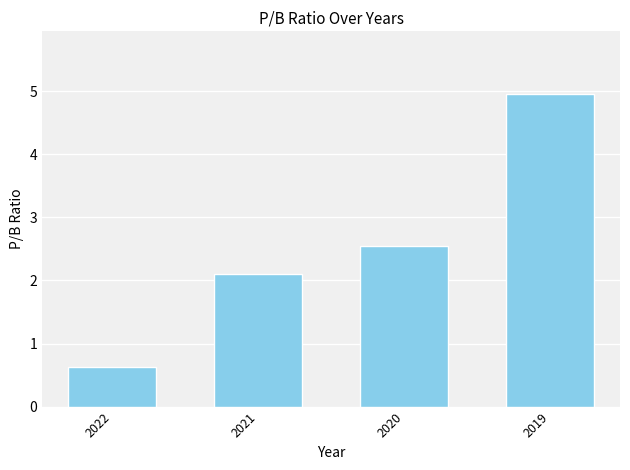

The chart shows a value of 2.1 at 2021. True or false?

True